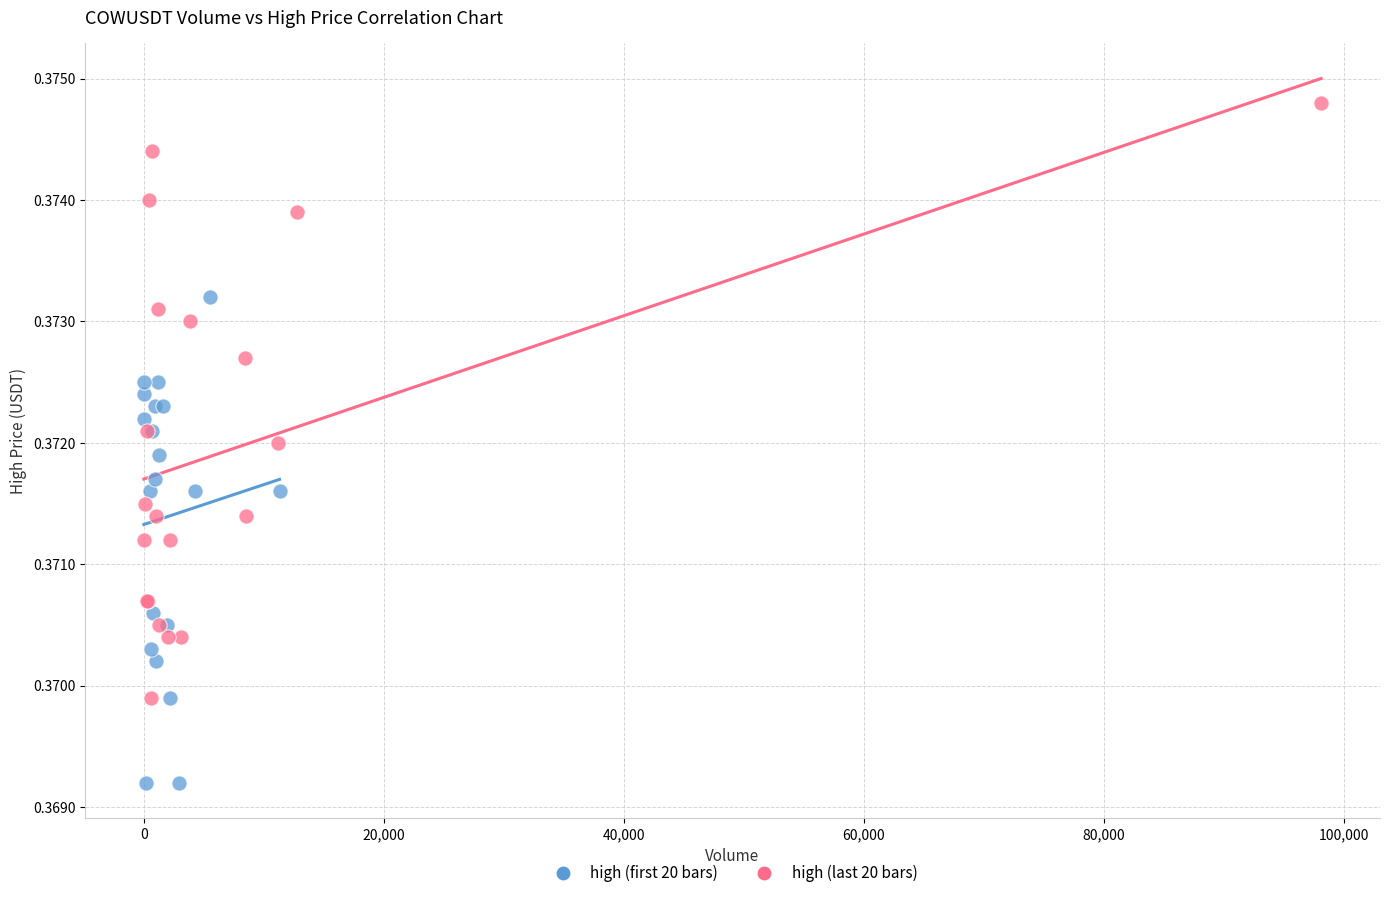

Which series reaches the maximum Y coordinate?

high (last 20 bars)